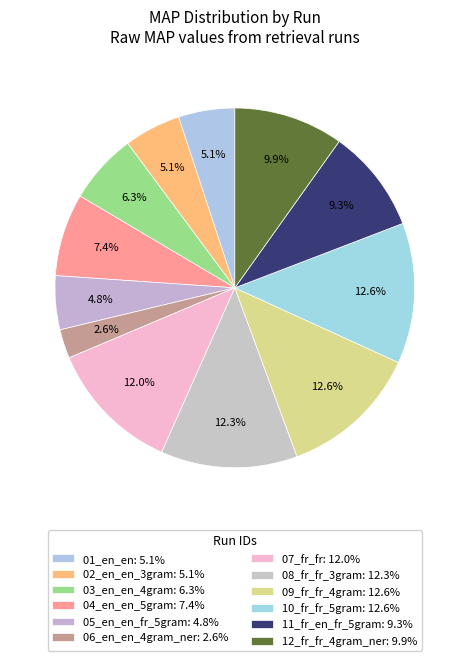

How many slices are in this pie chart?

12